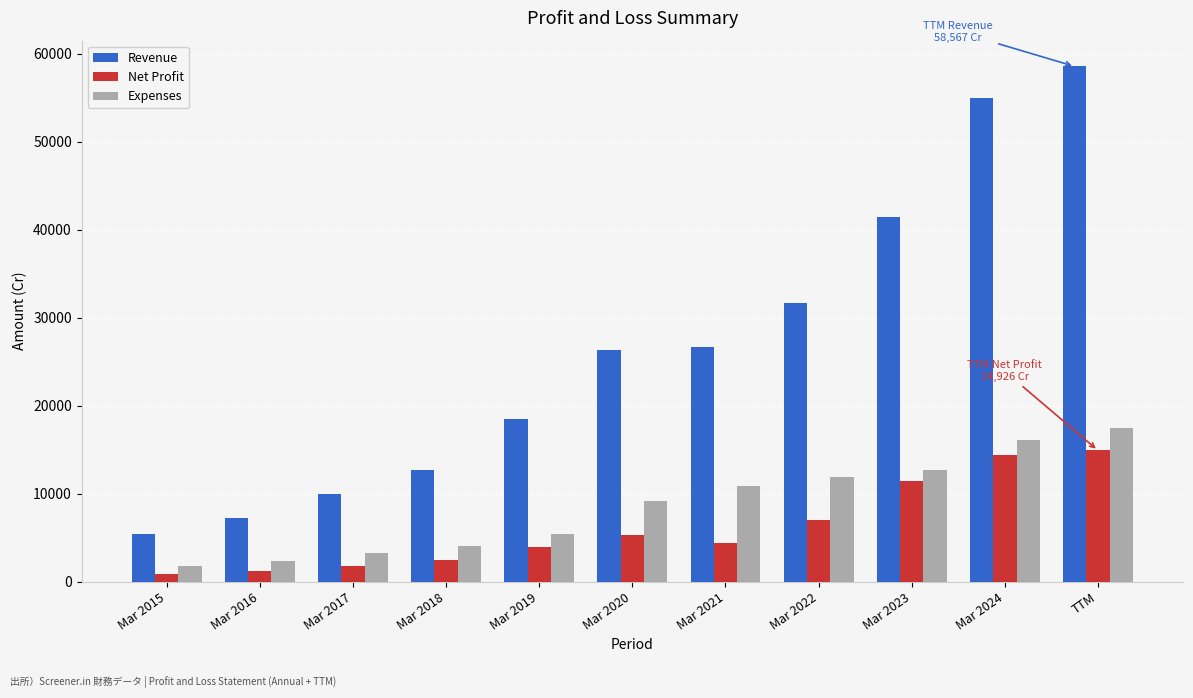

What position from the right is TTM?

1